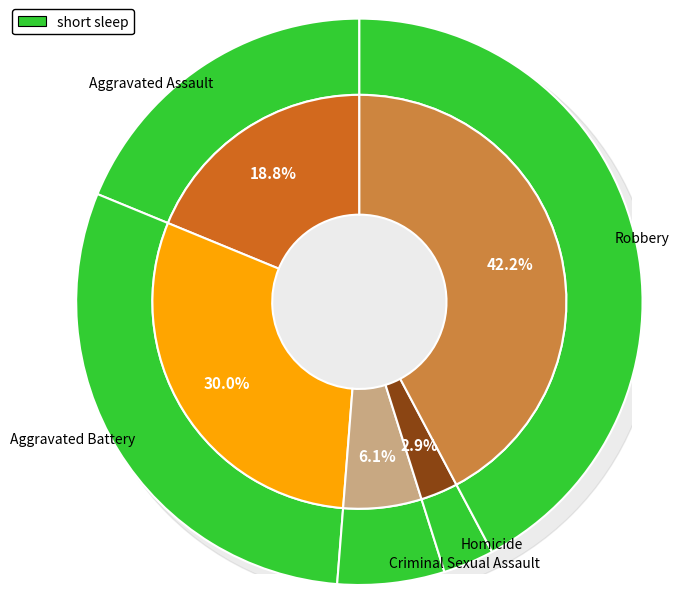

Is Robbery the majority of the pie?

No